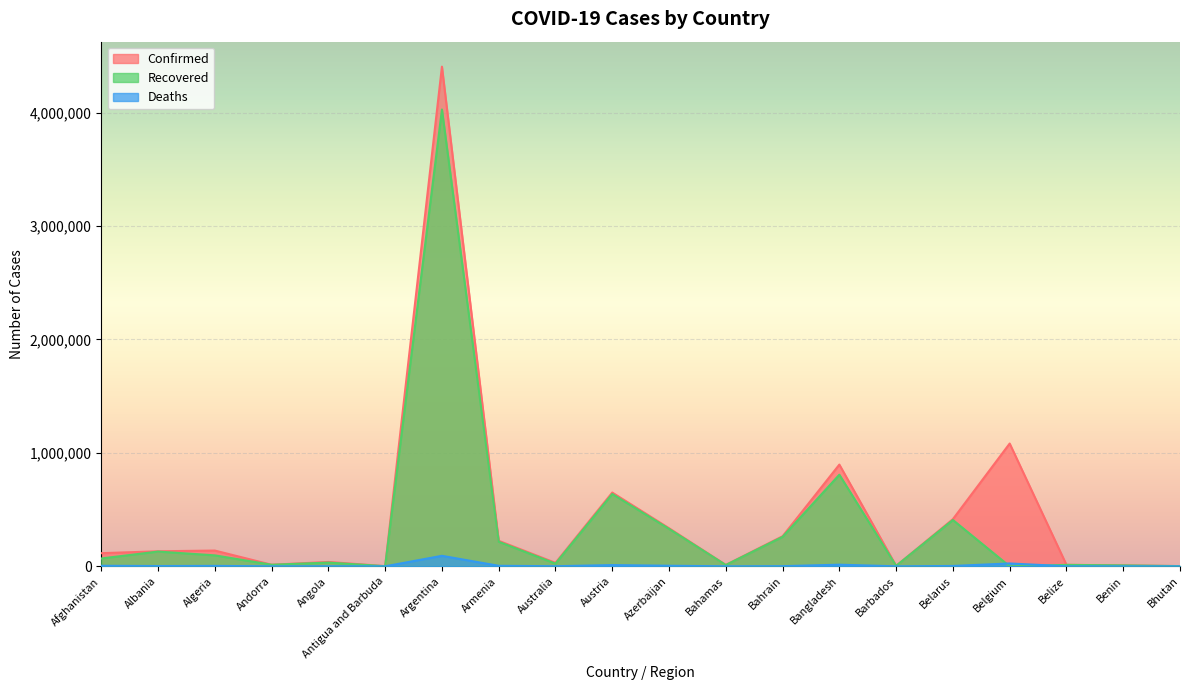

Count the number of categories in the chart.

20